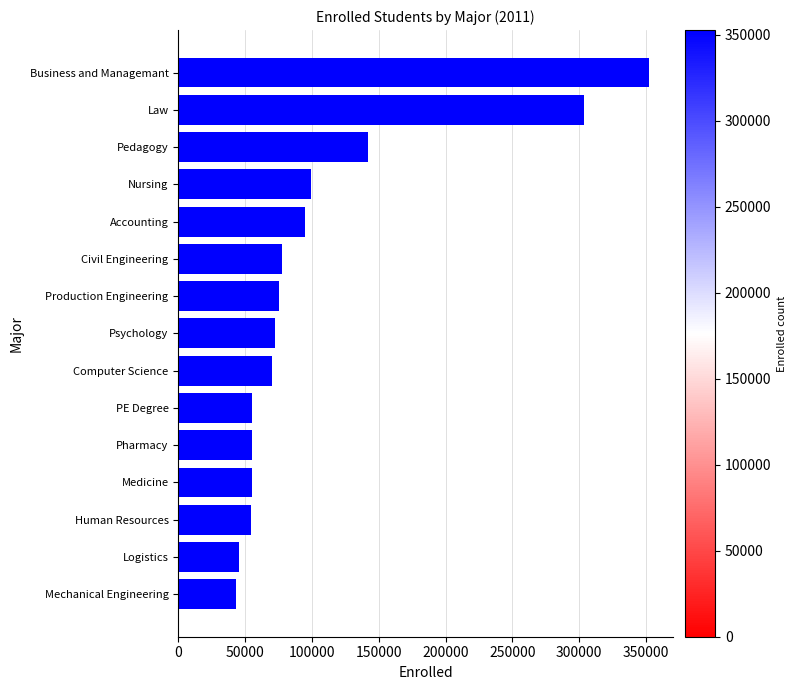

How many data points are less than 72051?

7